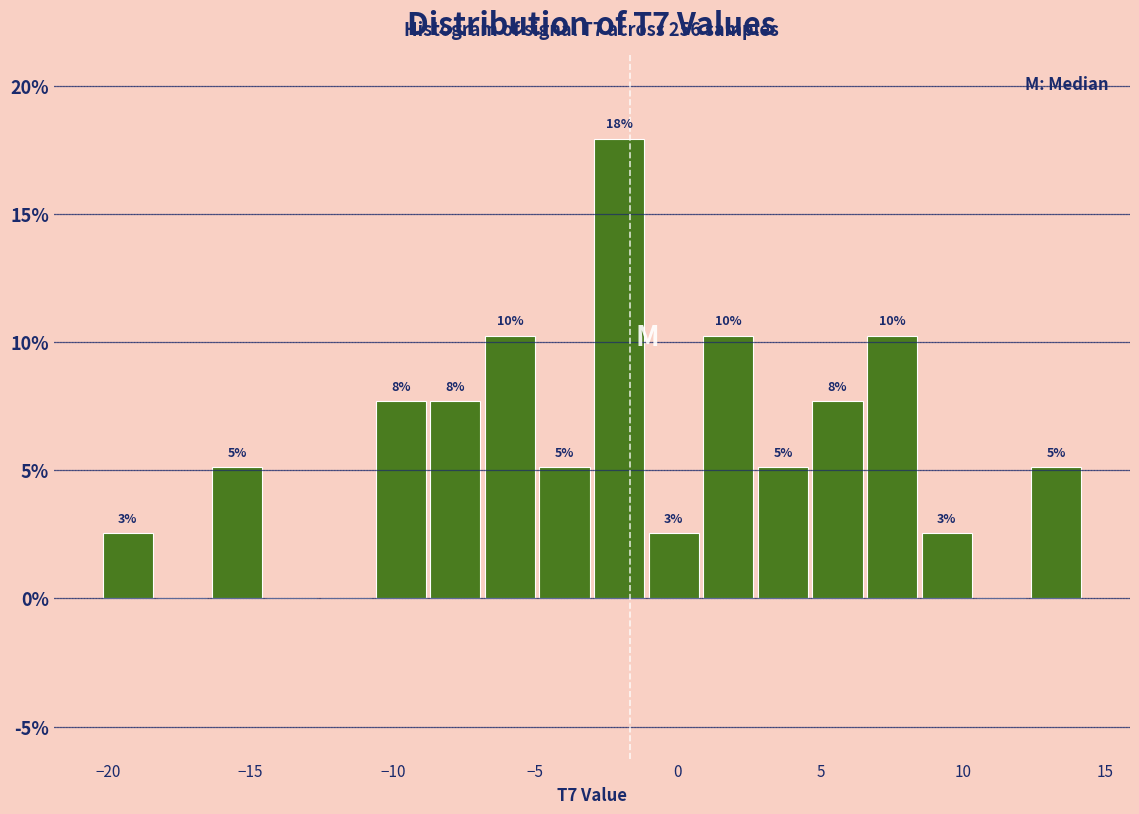

Around what value on the x-axis is the tallest bar? Give the approximate position of its centre, as read against the axis.

-2.0